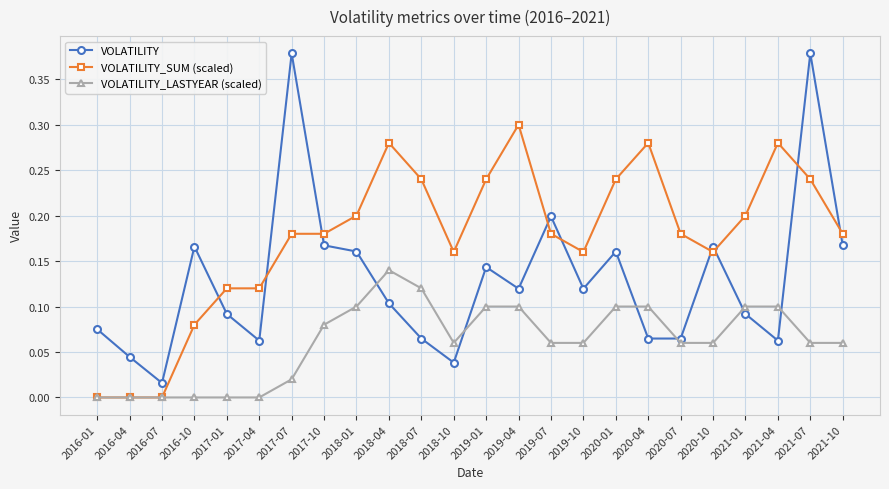

Which series changed the most between 2016-10 and 2021-01?

VOLATILITY_SUM (scaled)